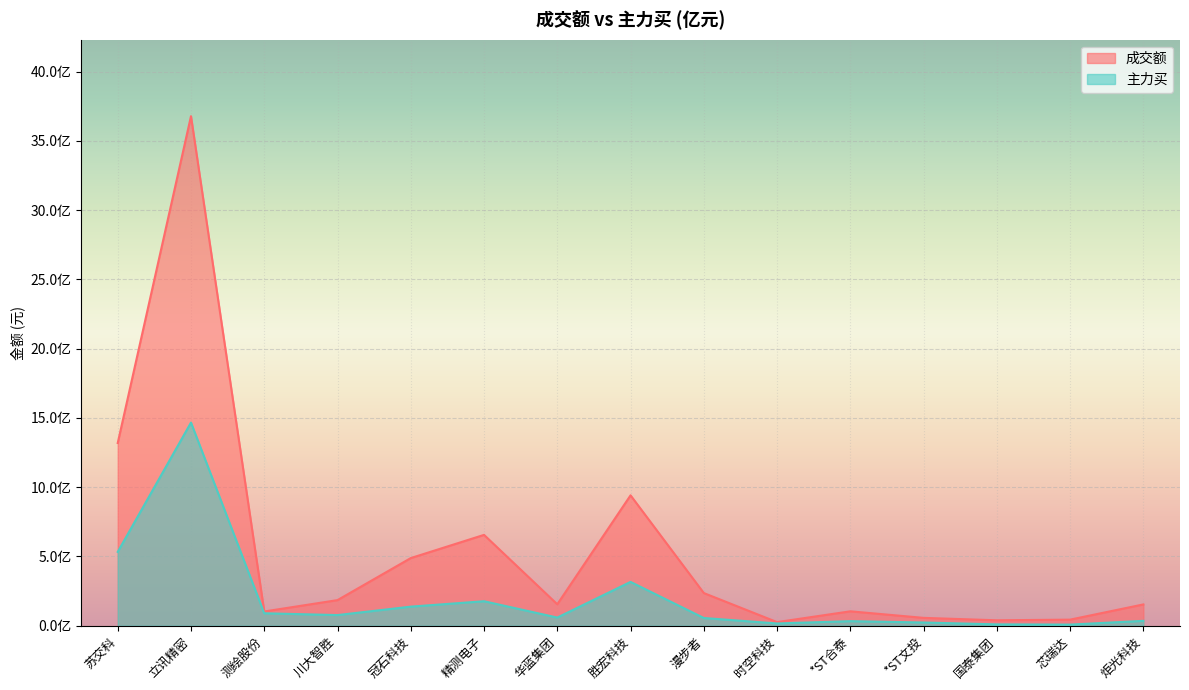

What is the difference between the second highest and minimum values in the 主力买 series?

524993970